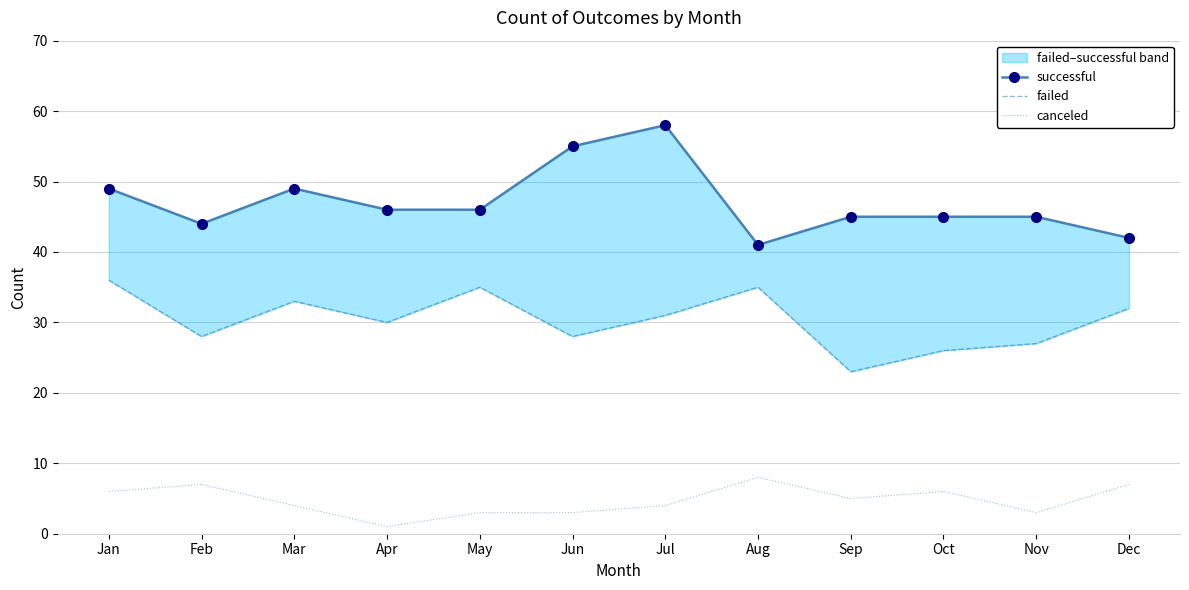

Reading left to right, extract all data points from this chart.

successful: 49	44	49	46	46	55	58	41	45	45	45	42
failed: 36	28	33	30	35	28	31	35	23	26	27	32
canceled: 6	7	4	1	3	3	4	8	5	6	3	7